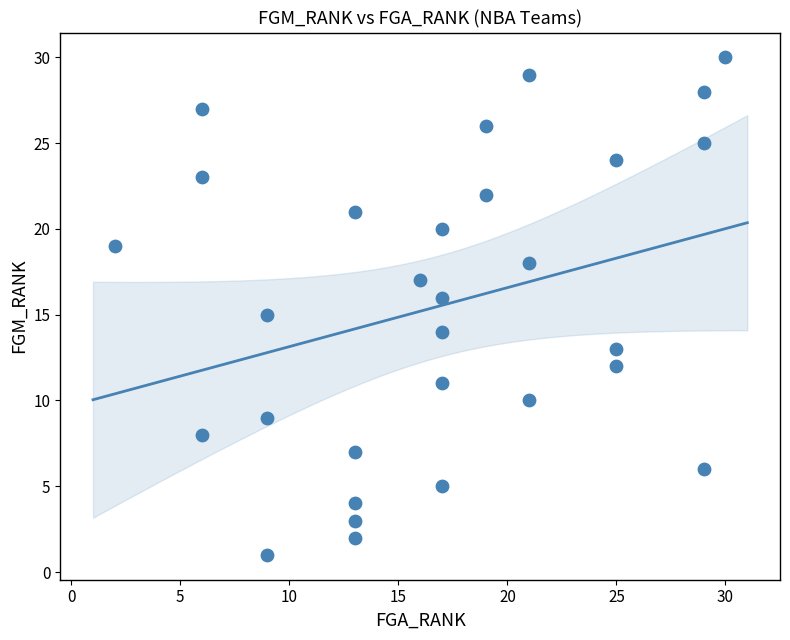

What is the range of Y values (max minus min)?

29